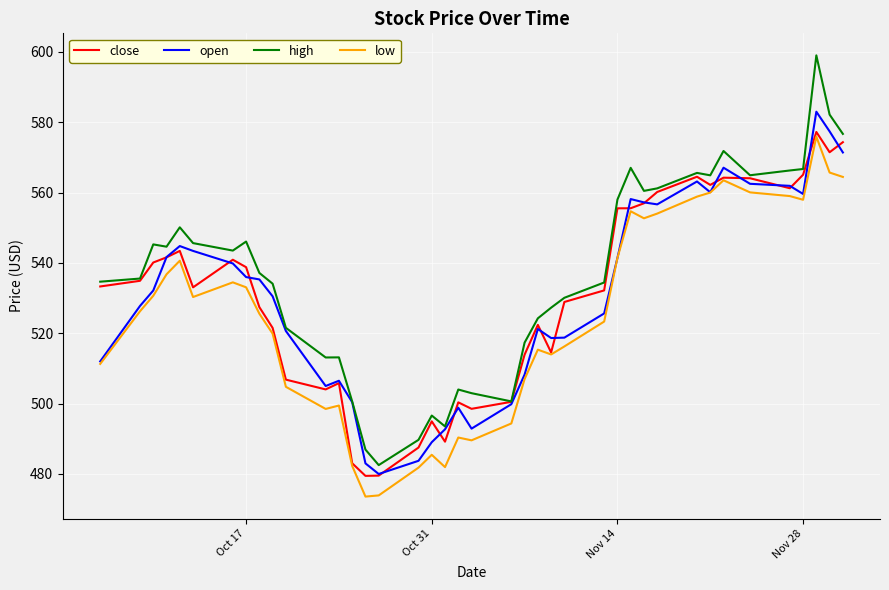

Which series has the largest range (max minus min)?

high